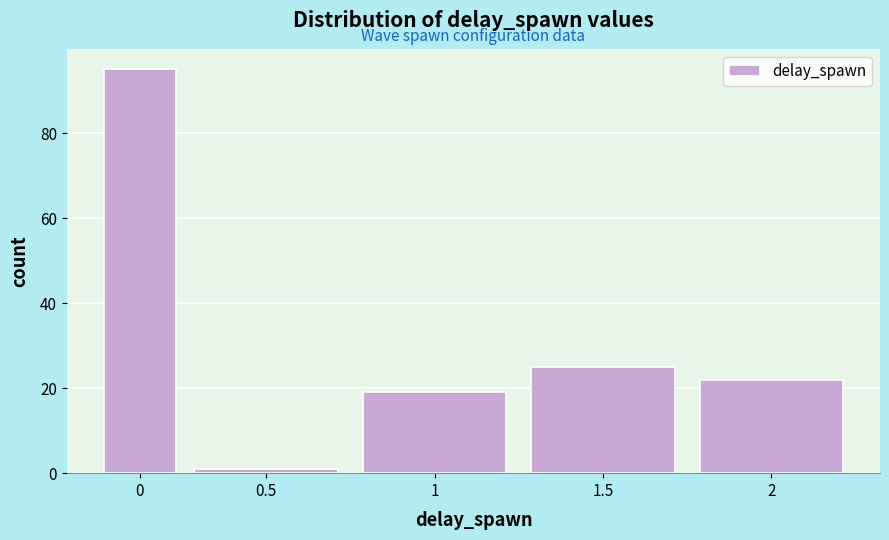

Reading left to right, transcribe all the data shown in this chart.

95	1	19	25	22